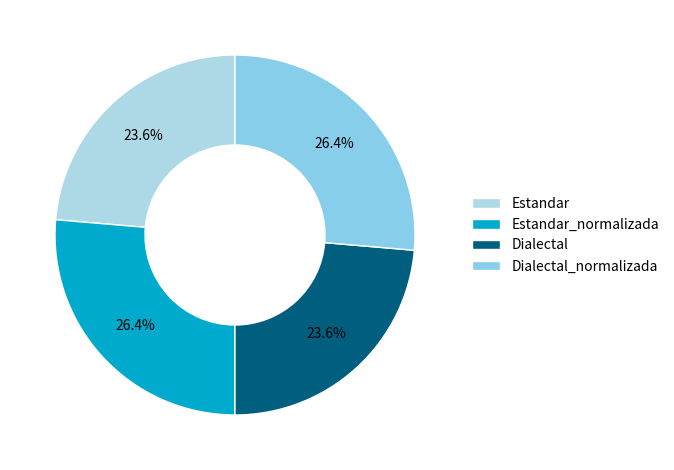

Is there a majority slice in this chart?

No